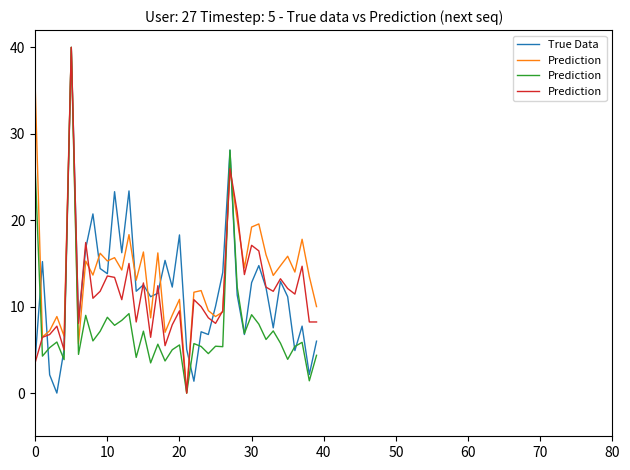

What is the highest value of the True Data series?

40.0